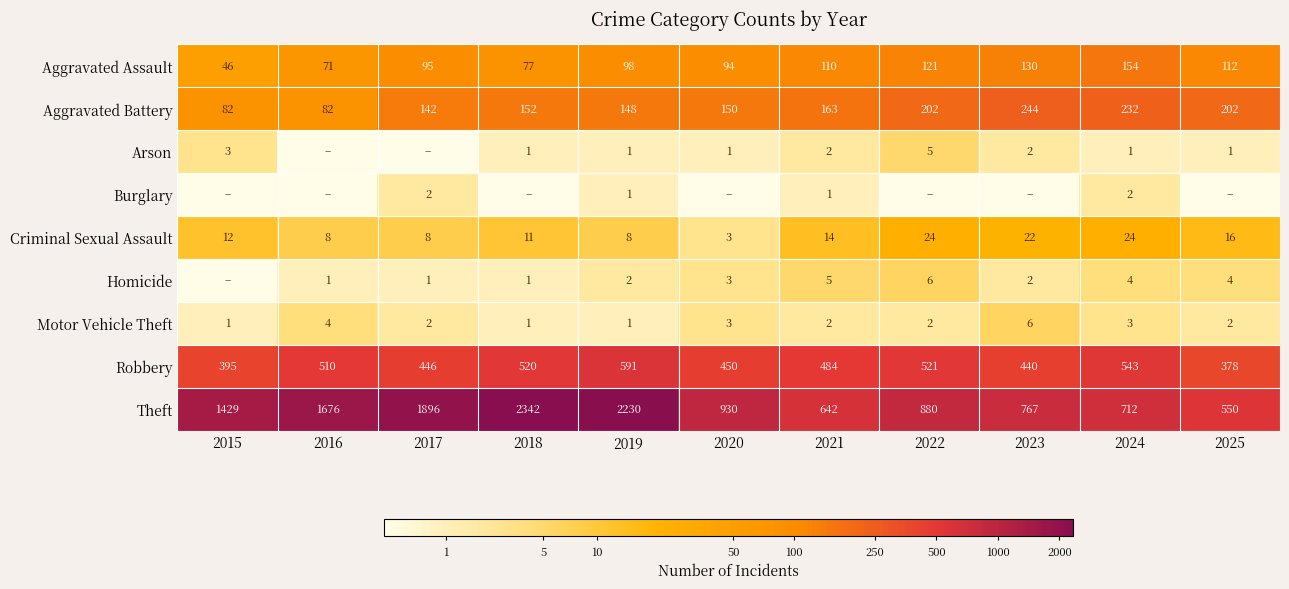

What is the maximum value for Aggravated Assault?

154